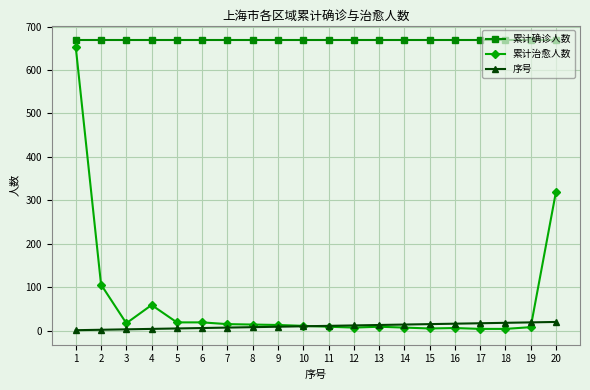

How many intersections are there between 序号 and 累计治愈人数?

2